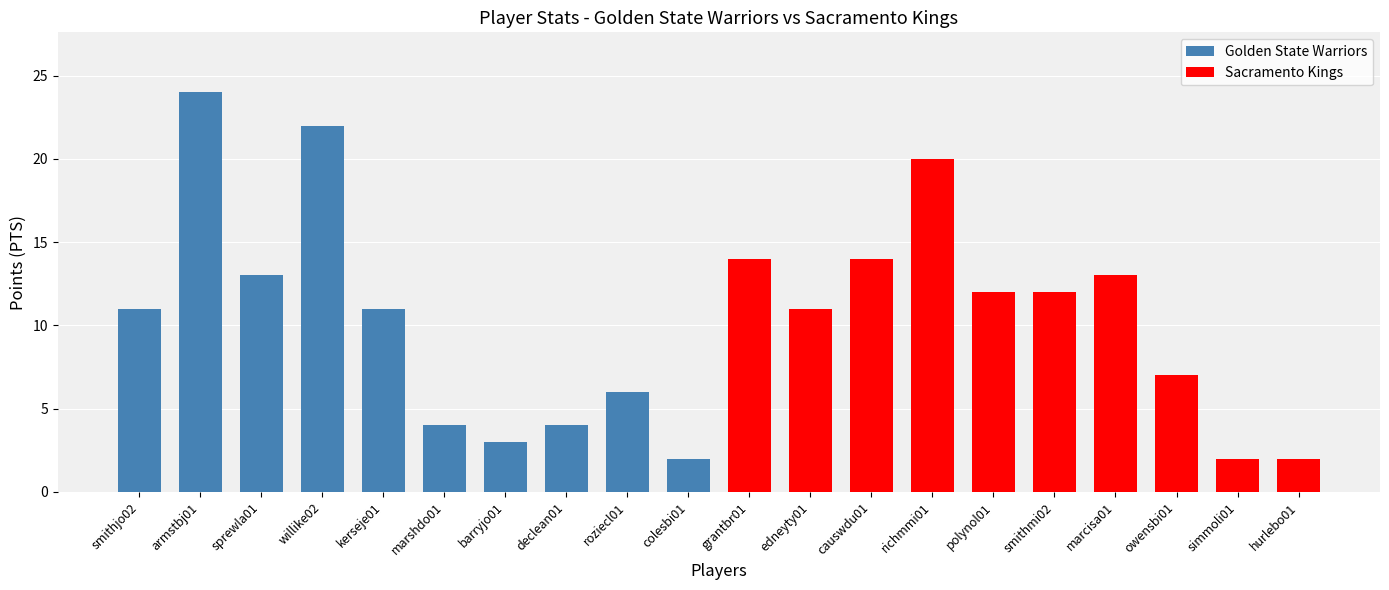

What is the label of the 12th bar from the left?

edneyty01